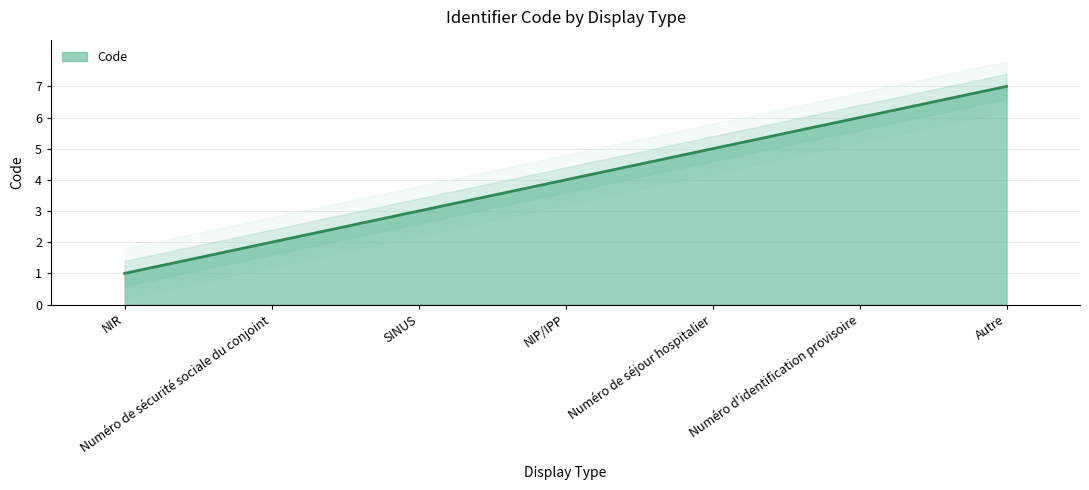

Reading left to right, transcribe all the data shown in this chart.

NIR=1	Numéro de sécurité sociale du conjoint=2	SINUS=3	NIP/IPP=4	Numéro de séjour hospitalier=5	Numéro d'identification provisoire=6	Autre=7